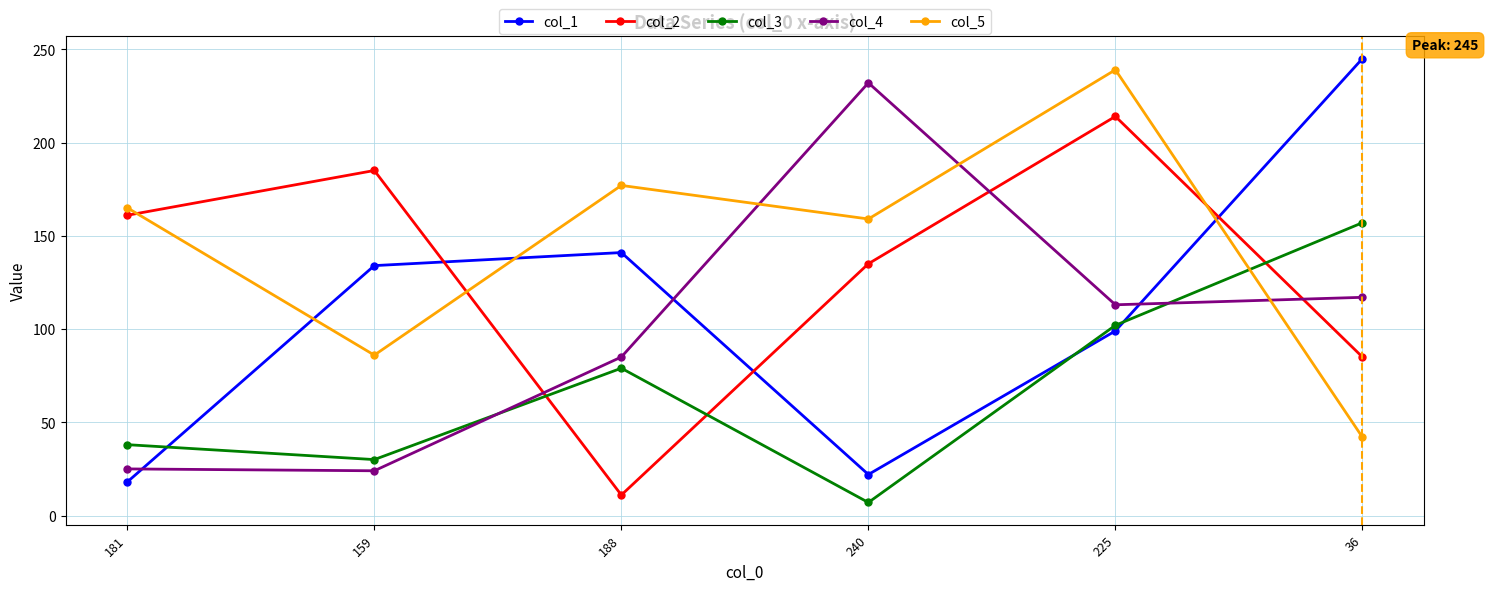

Which category has the lowest value across all series?

240